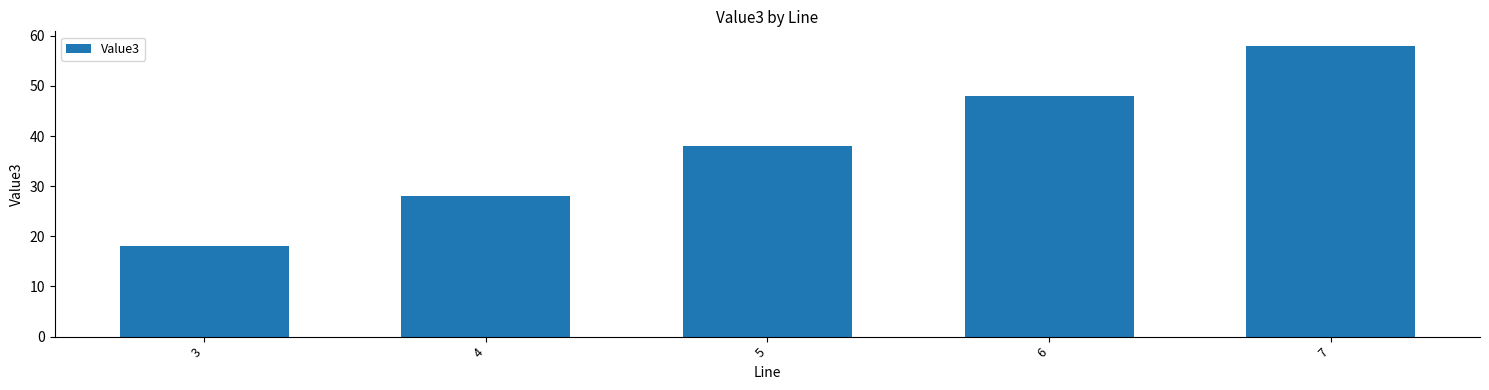

How many data points does each series have?

5